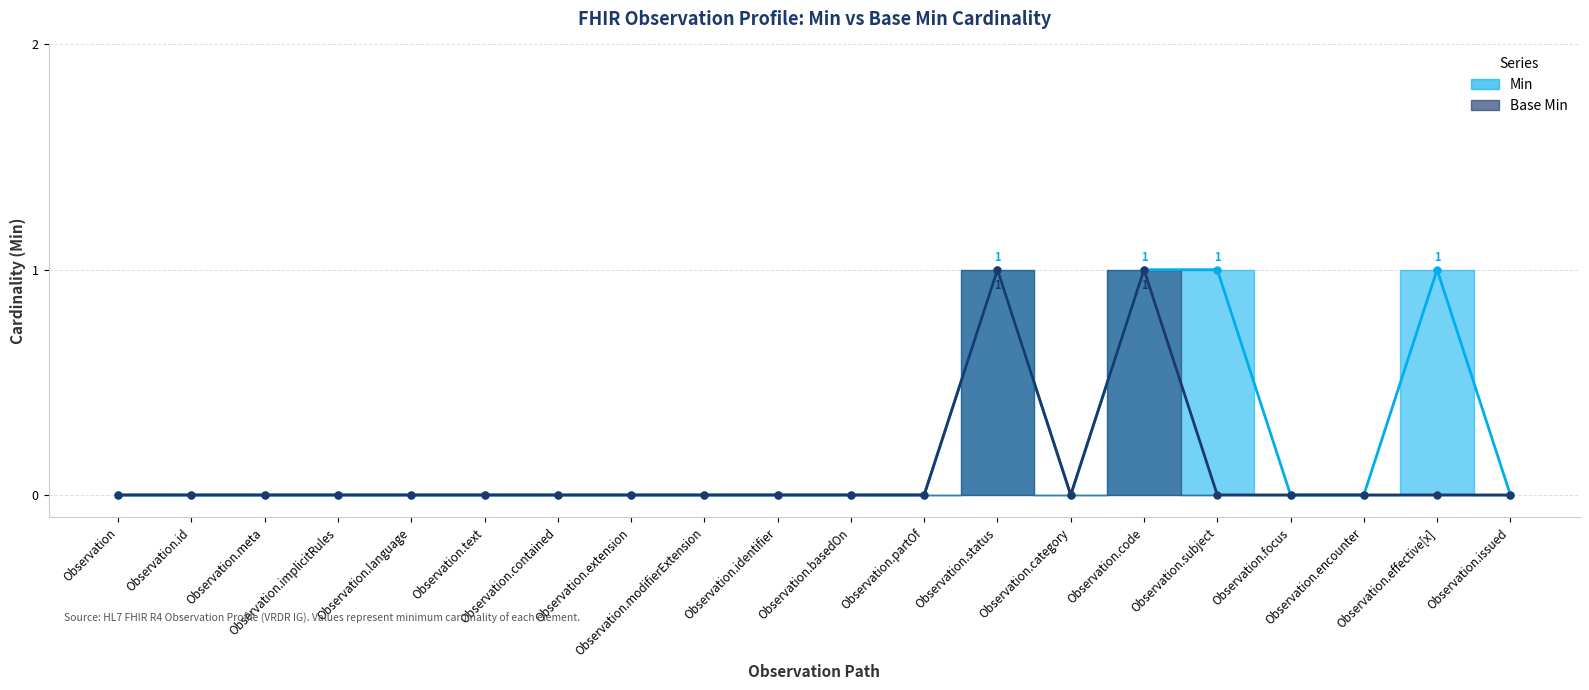

The Min series shows 1 at Observation.category. True or false?

False